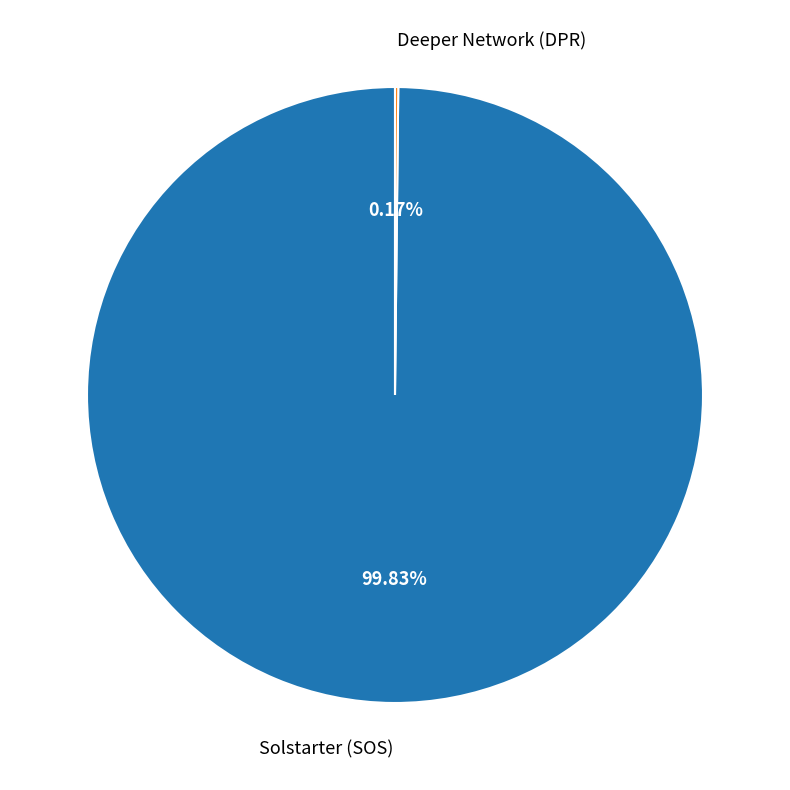

Which category has the biggest portion of the pie?

Solstarter (SOS)